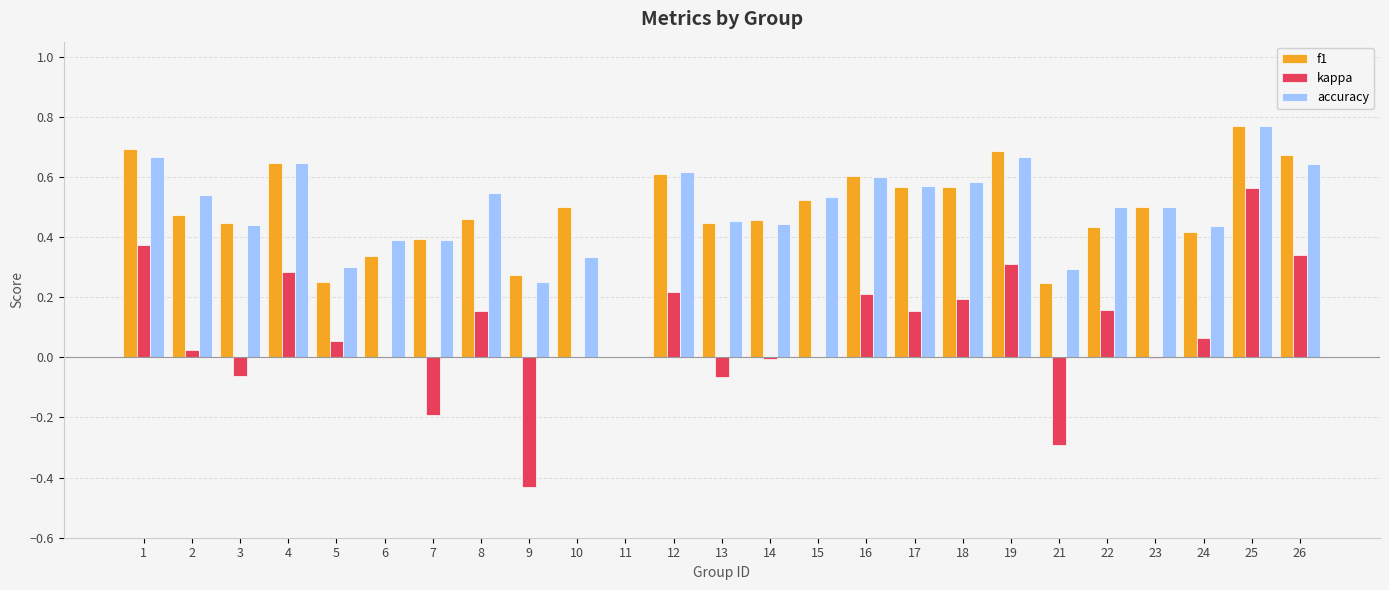

What is the sum of all f1 values?

12.0